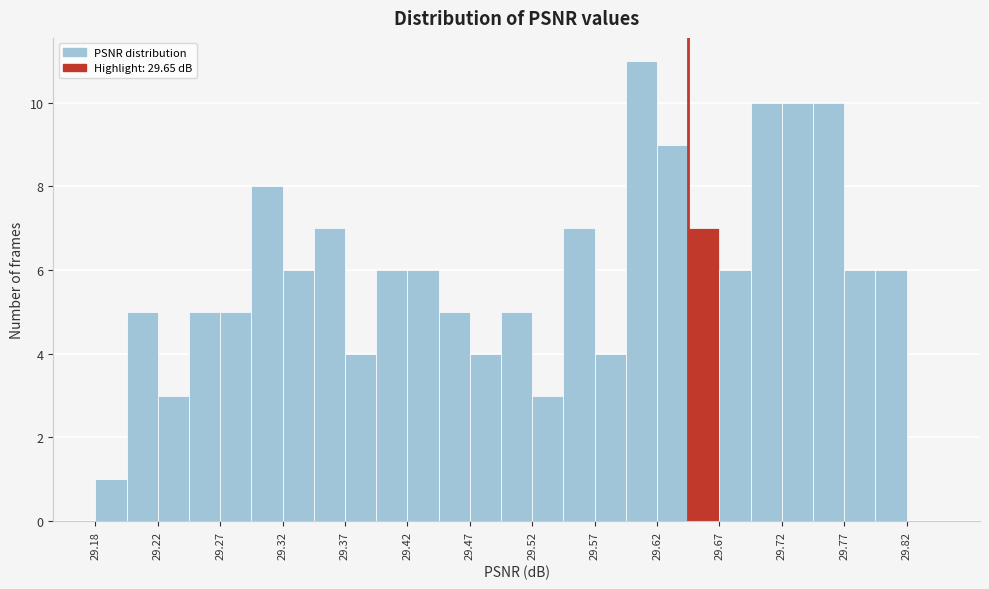

Which range on the x-axis has the tallest bar?

29.600 to 29.625